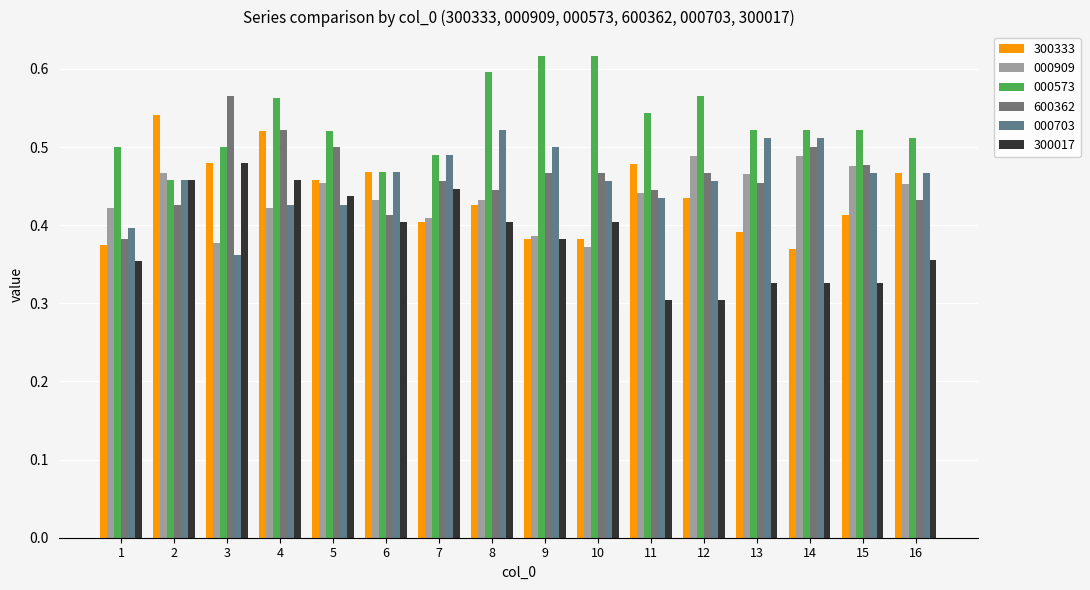

What is the sum of the 000703 values at 13 and 12?

1.0